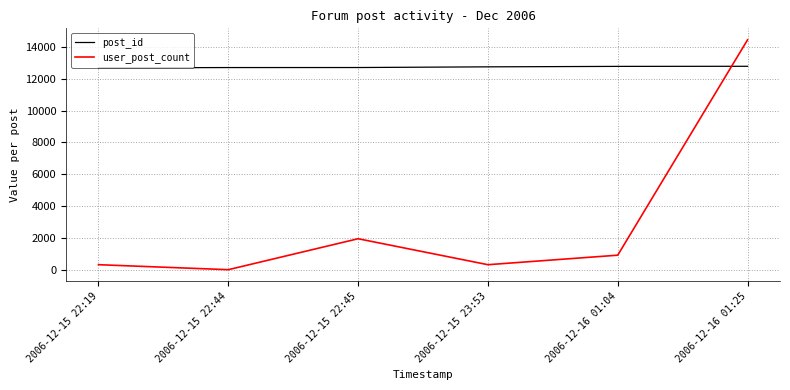

What are all the series names shown in the legend?

post_id, user_post_count